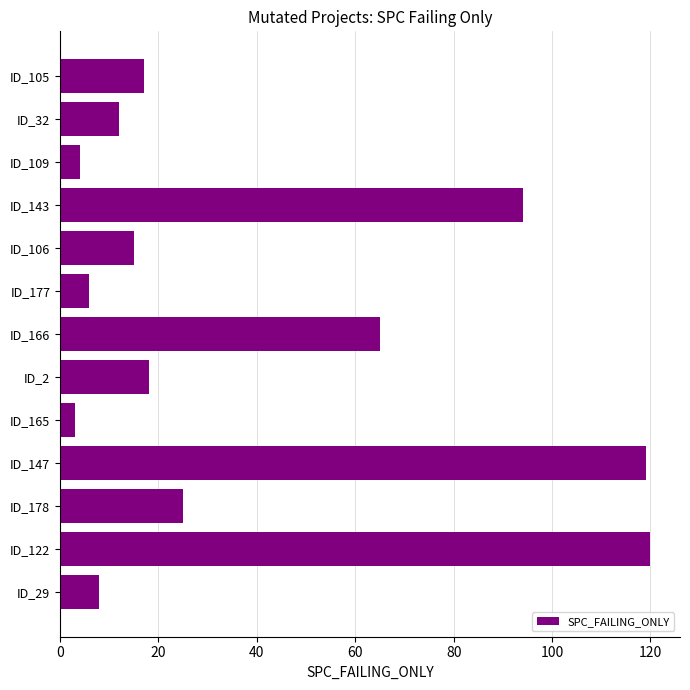

Where is the data nearest to the value 61?

ID_166